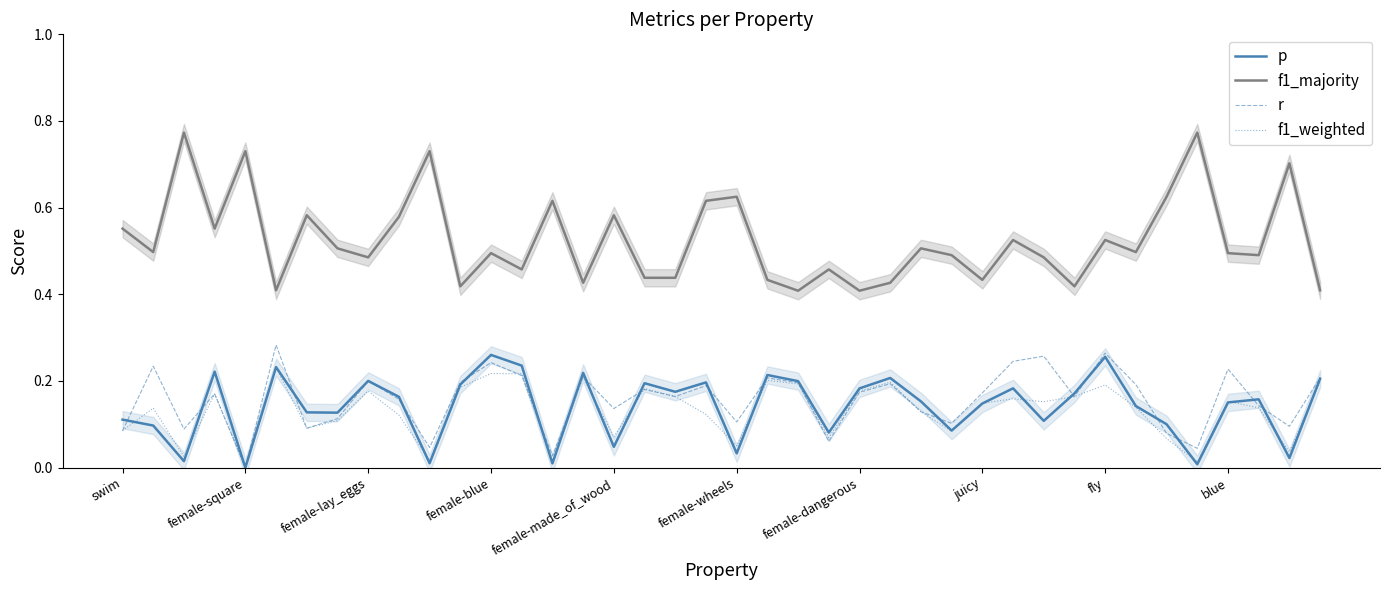

What is the sum of all p values?

5.6